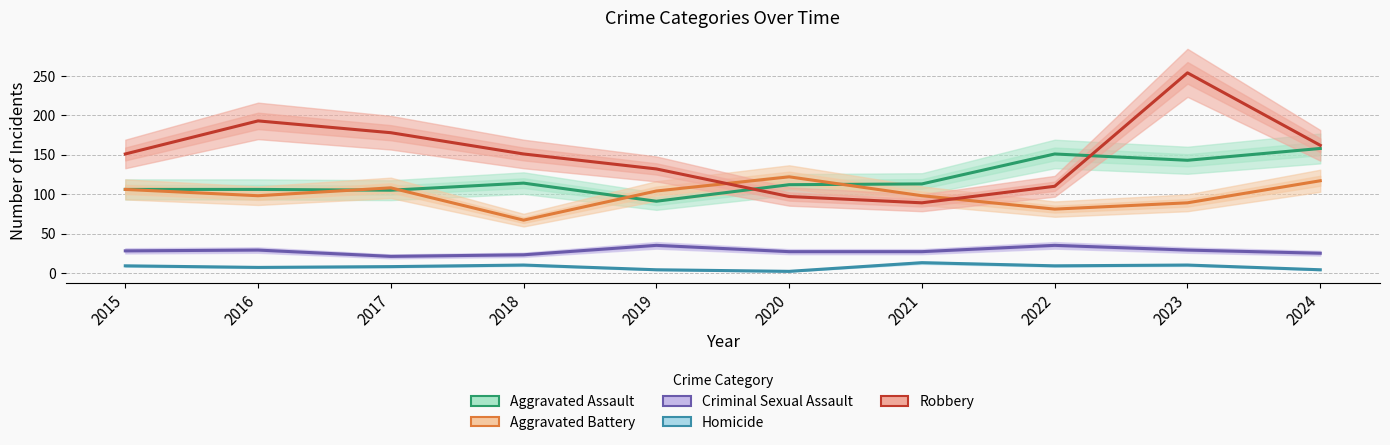

List the series in order of their peak value, highest first.

Robbery, Aggravated Assault, Aggravated Battery, Criminal Sexual Assault, Homicide